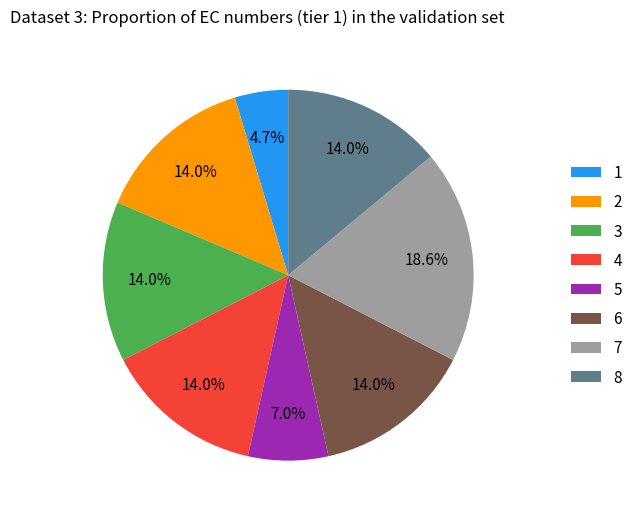

To the nearest percent, what portion does 6 represent?

14%